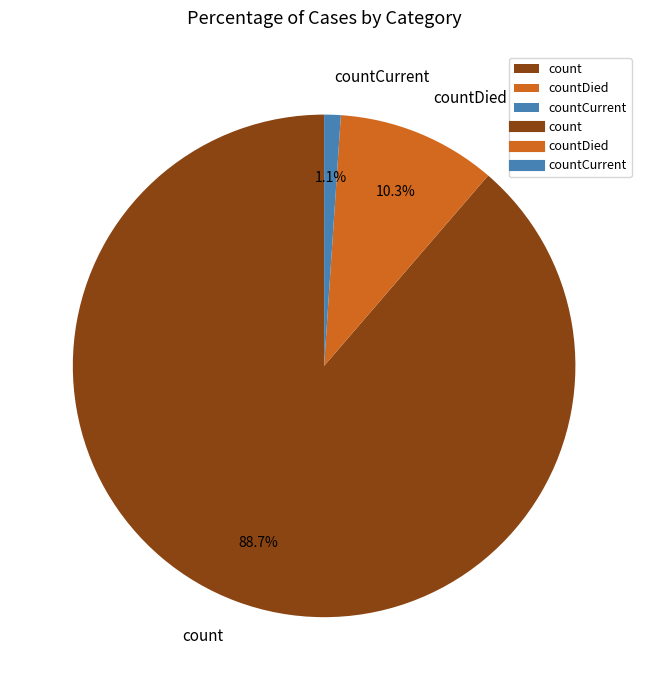

To the nearest percent, what is the combined percentage of countDied and count?

99%